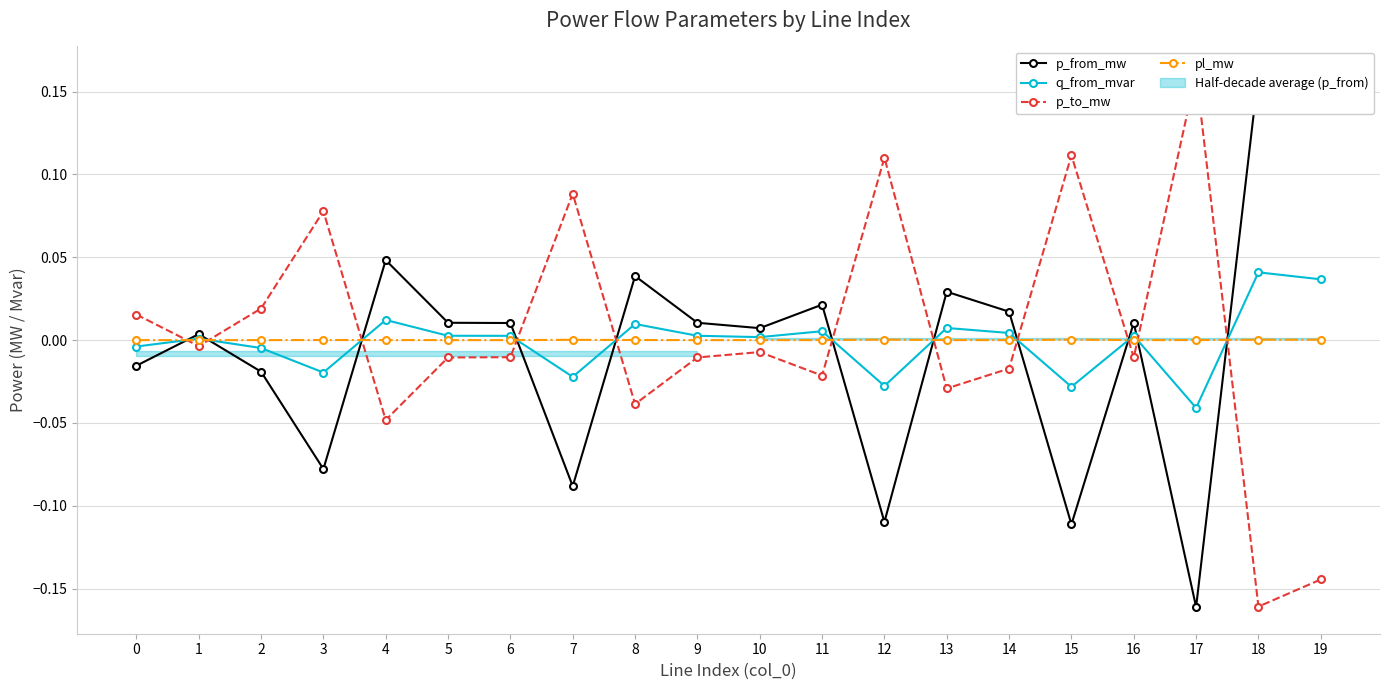

Reading left to right, extract all data points from this chart.

p_from_mw: 0=-0.0	1=0.0	2=-0.0	3=-0.1	4=0.0	5=0.0	6=0.0	7=-0.1	8=0.0	9=0.0	10=0.0	11=0.0	12=-0.1	13=0.0	14=0.0	15=-0.1	16=0.0	17=-0.2	18=0.2	19=0.1
q_from_mvar: 0=-0.0	1=0.0	2=-0.0	3=-0.0	4=0.0	5=0.0	6=0.0	7=-0.0	8=0.0	9=0.0	10=0.0	11=0.0	12=-0.0	13=0.0	14=0.0	15=-0.0	16=0.0	17=-0.0	18=0.0	19=0.0
p_to_mw: 0=0.0	1=-0.0	2=0.0	3=0.1	4=-0.0	5=-0.0	6=-0.0	7=0.1	8=-0.0	9=-0.0	10=-0.0	11=-0.0	12=0.1	13=-0.0	14=-0.0	15=0.1	16=-0.0	17=0.2	18=-0.2	19=-0.1
pl_mw: 0=0.0	1=0.0	2=0.0	3=0.0	4=0.0	5=0.0	6=0.0	7=0.0	8=0.0	9=0.0	10=0.0	11=0.0	12=0.0	13=0.0	14=0.0	15=0.0	16=0.0	17=0.0	18=0.0	19=0.0